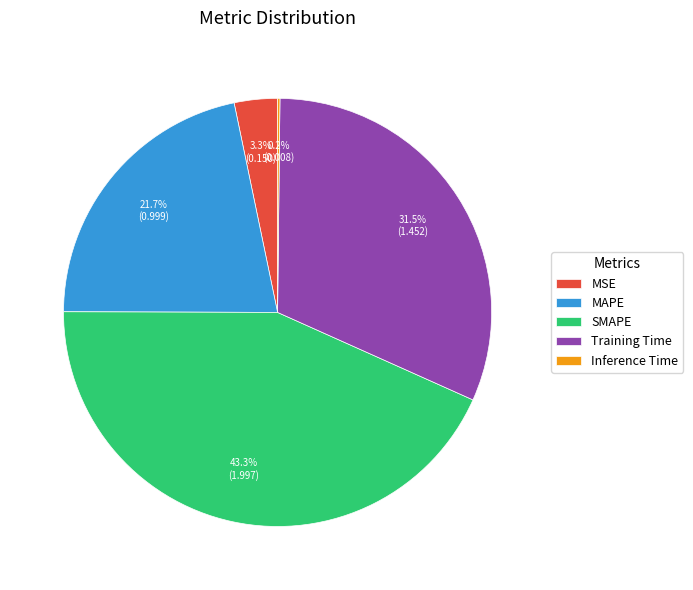

What is the ratio of the value at SMAPE to the value at Training Time?

1.4